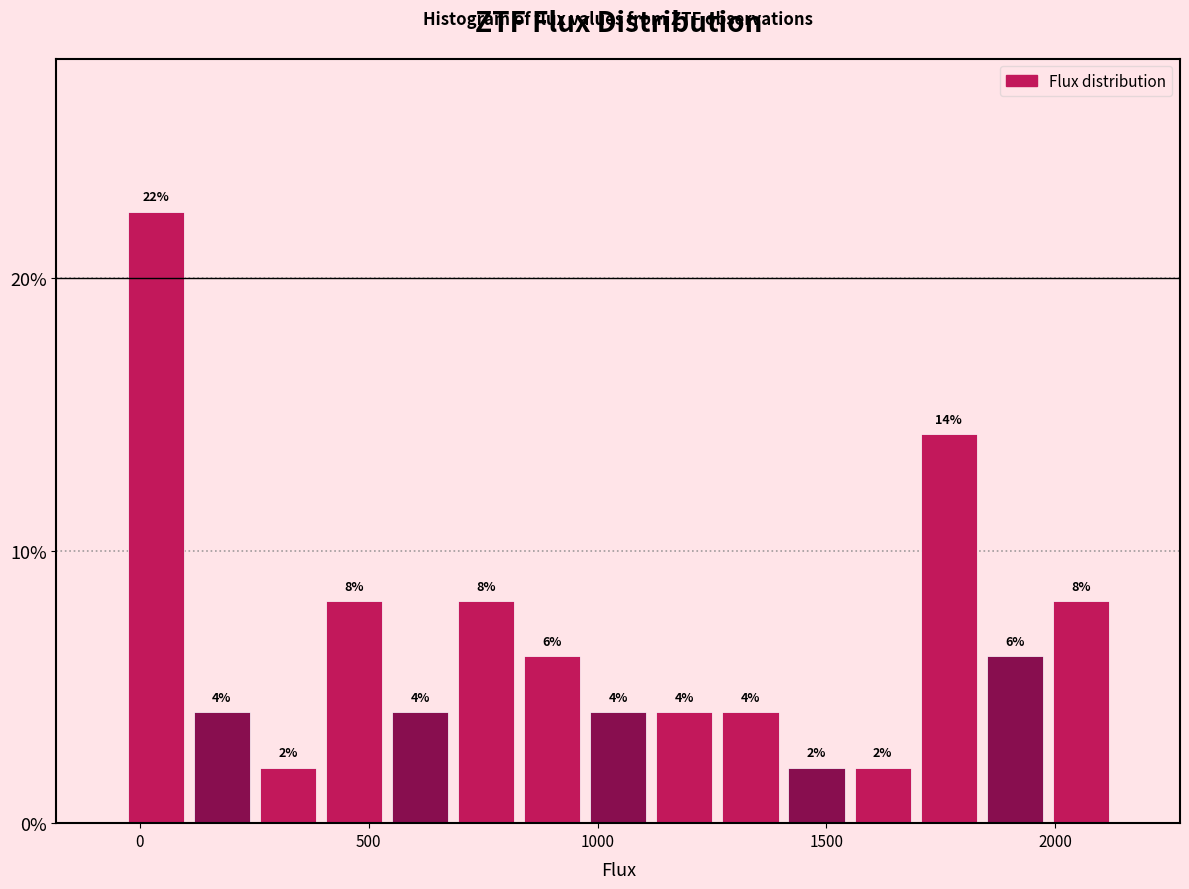

Around what value on the x-axis is the tallest bar? Give the approximate position of its centre, as read against the axis.

50